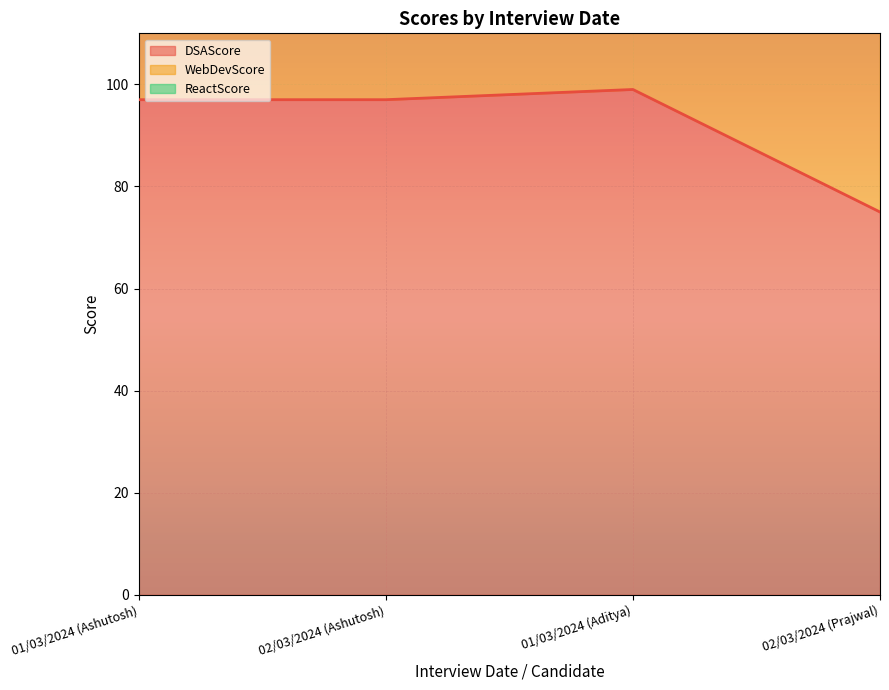

Reading left to right, what are all the values shown in this chart?

DSAScore: 97	97	99	75
WebDevScore: 195	195	199	153
ReactScore: 294	294	299	232